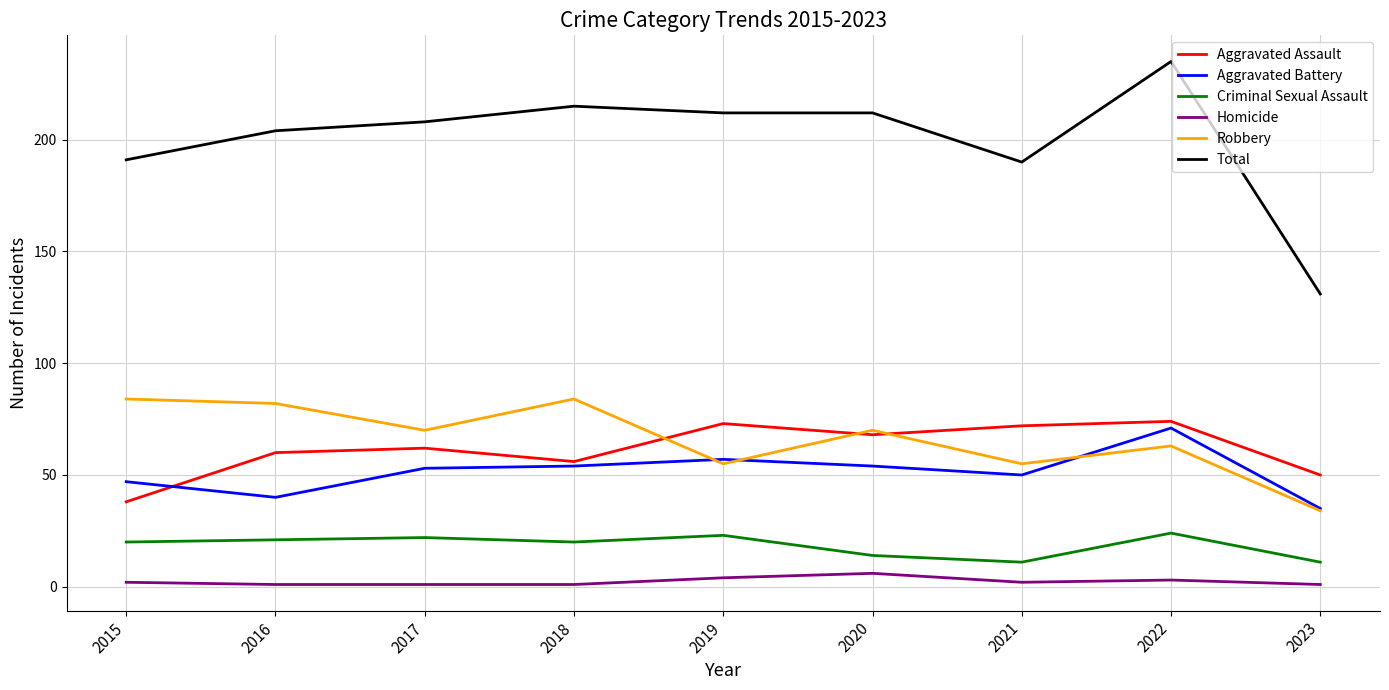

Is this an area chart (filled region under the line)?

No